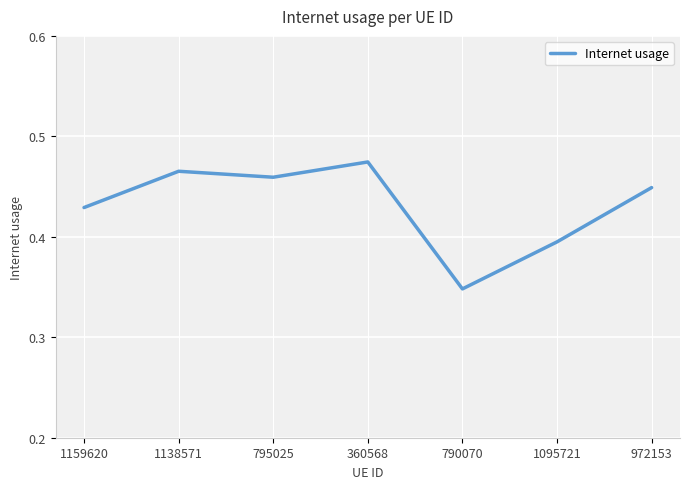

What position from the left is 360568?

4